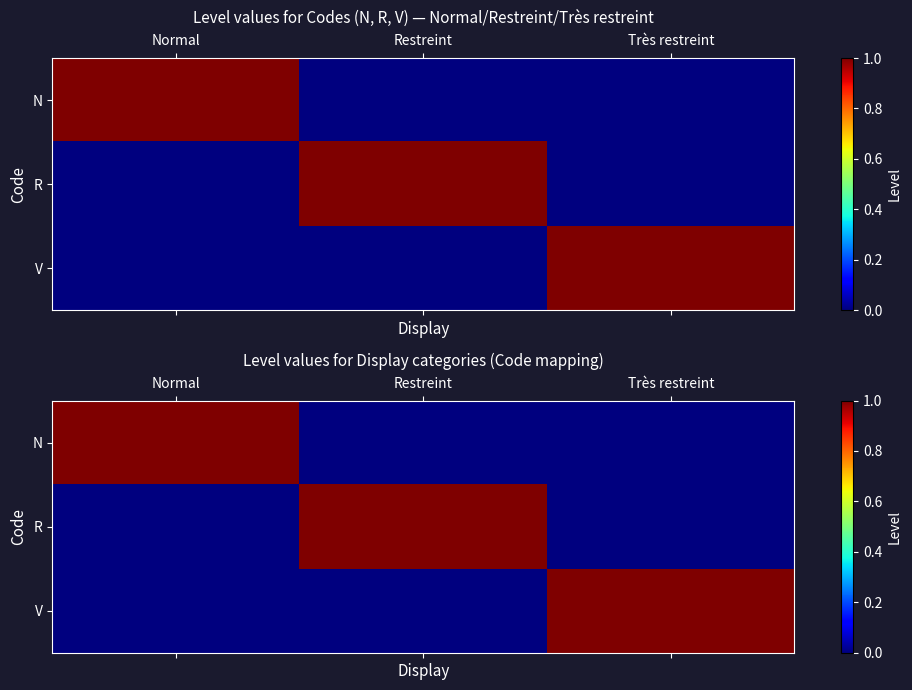

Between Très restreint and Normal, which is larger?

Normal